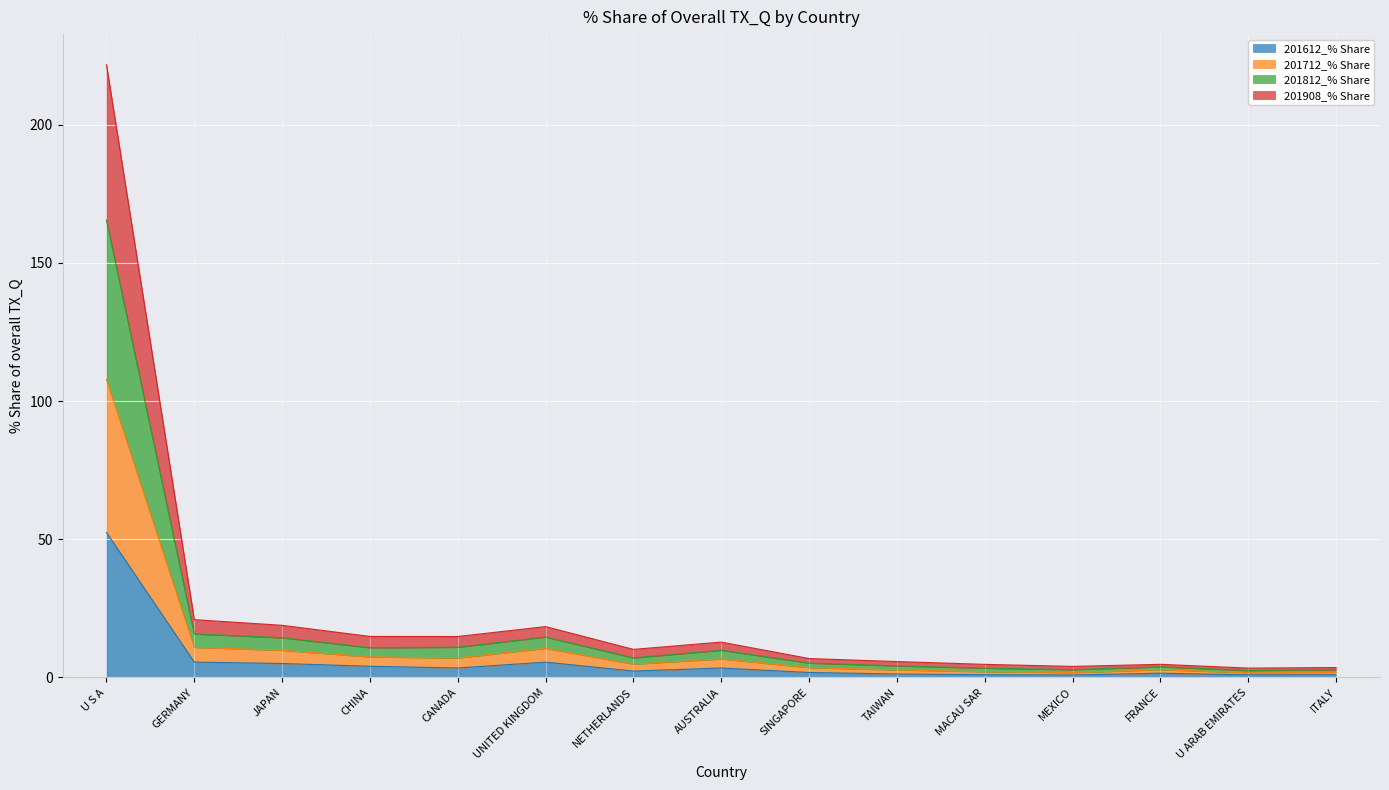

How many lines are shown in the chart?

4